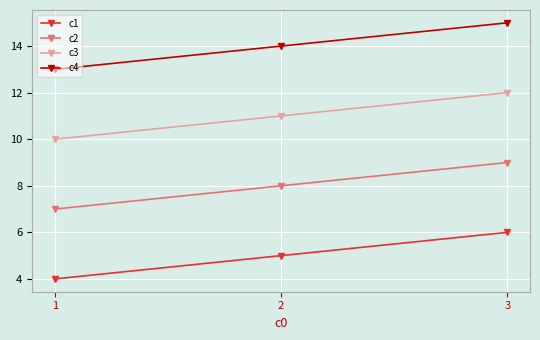

The c3 series shows 12 at 3. True or false?

True